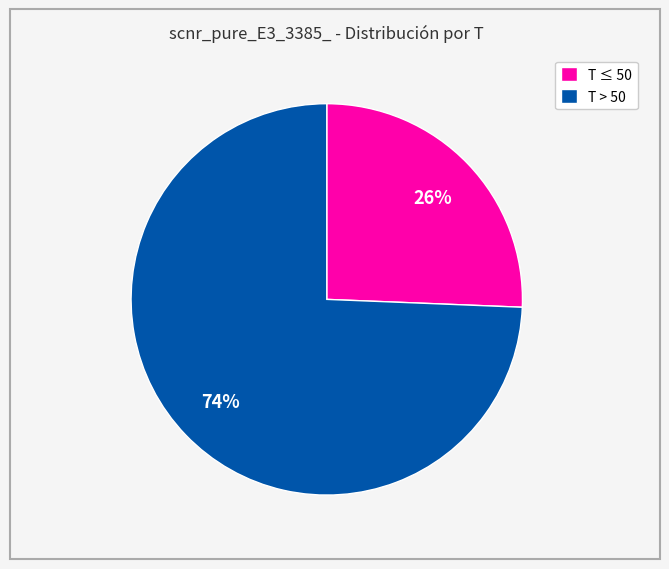

Count the number of slices in the pie.

2